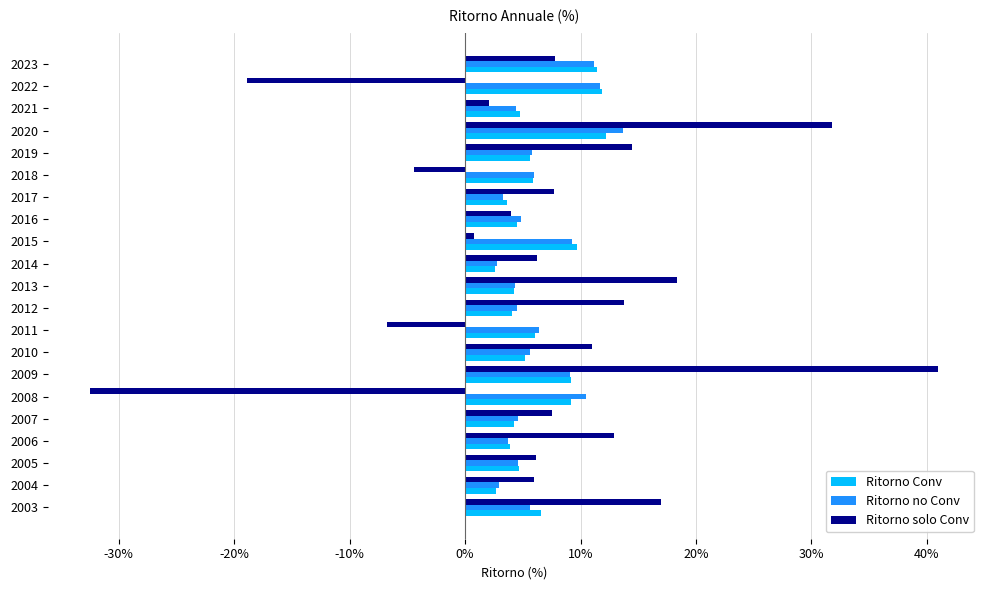

Which series has the widest spread of values?

Ritorno solo Conv